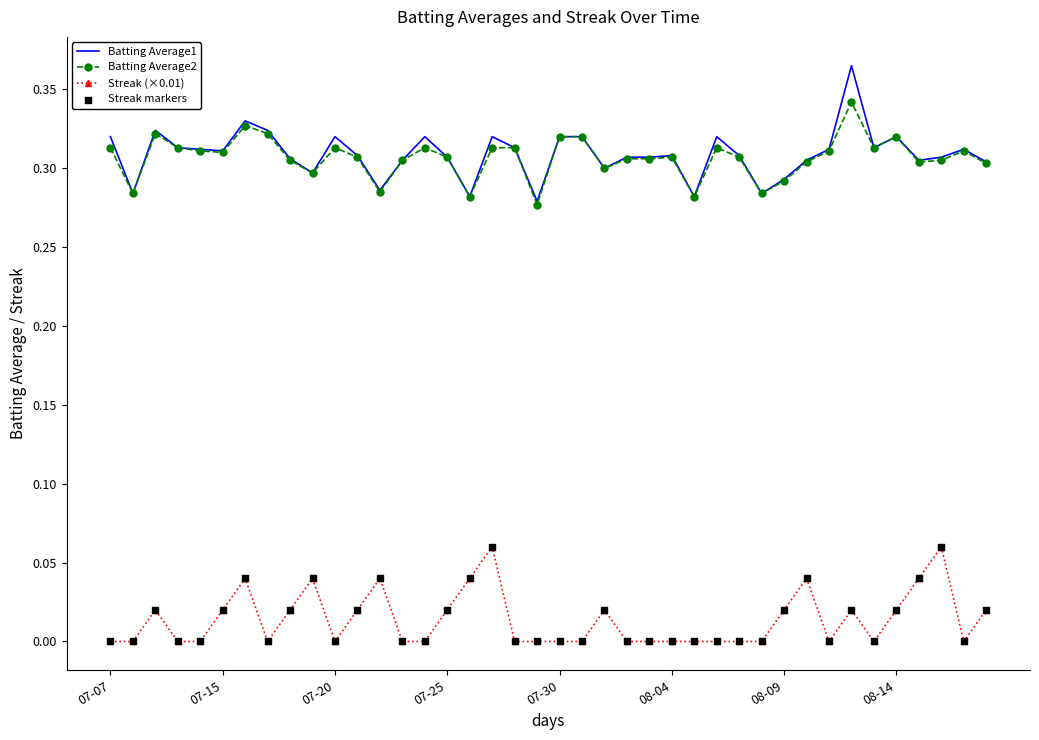

True or false: Batting Average1 and Streak (×0.01) cross at least once.

False